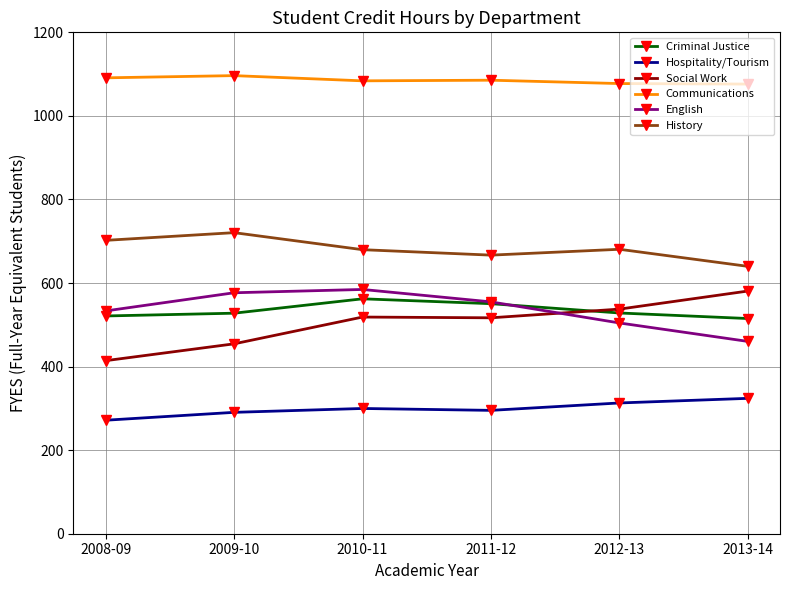

The value of Social Work at 2010-11 is 518.6. True or false?

True